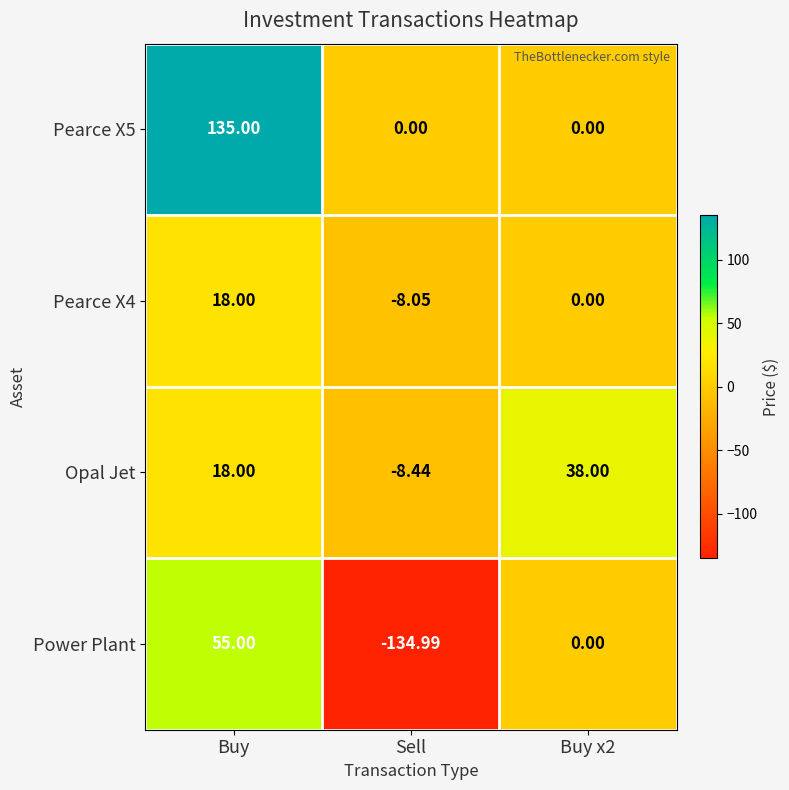

At which label does Pearce X4 reach its peak?

Buy